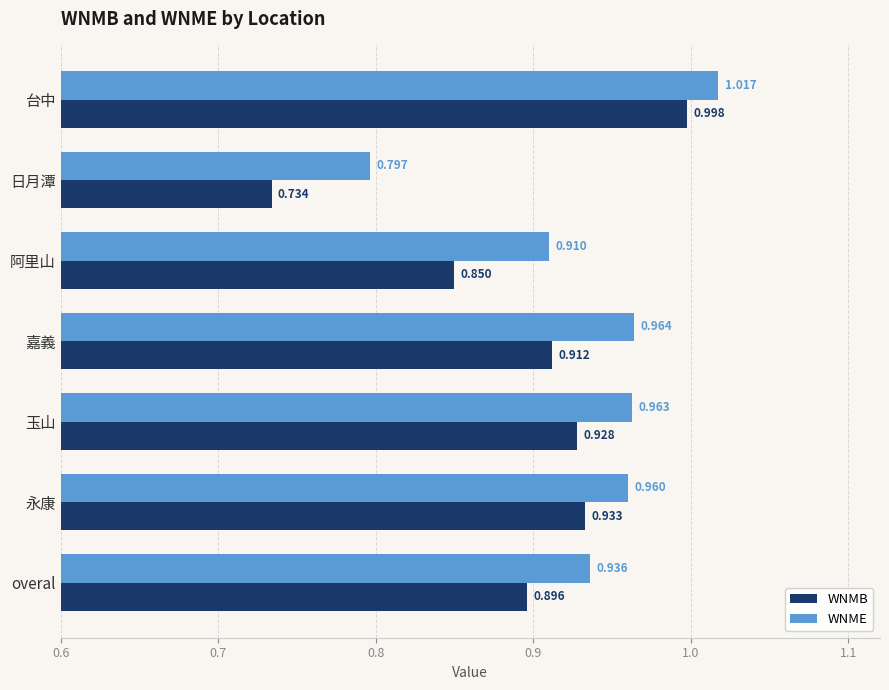

Which series has the widest spread of values?

WNMB